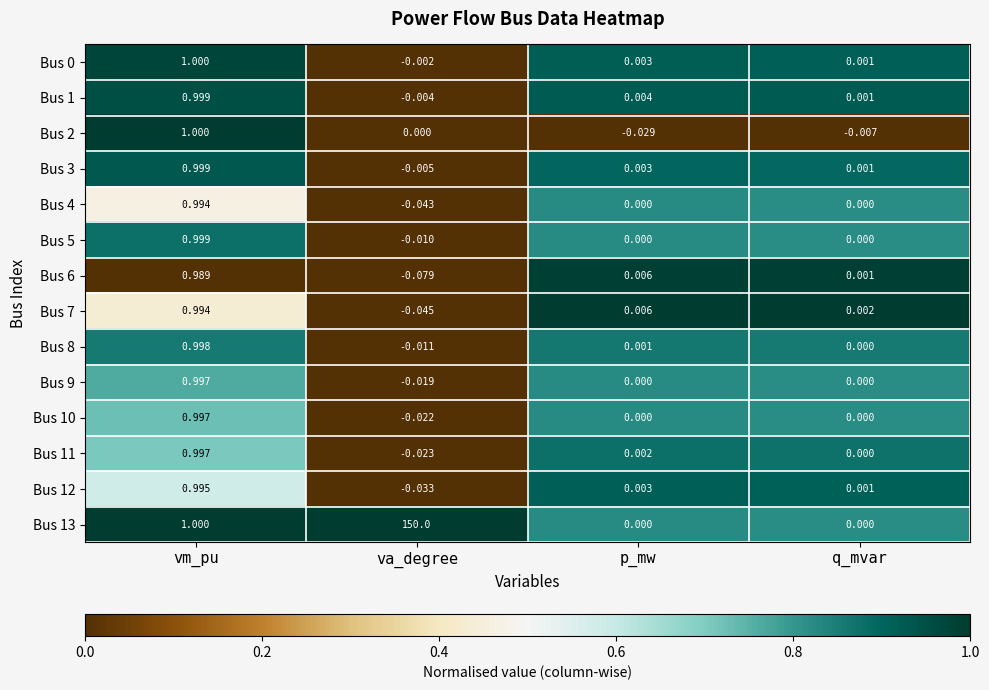

Which label corresponds to the smallest value in the chart?

va_degree